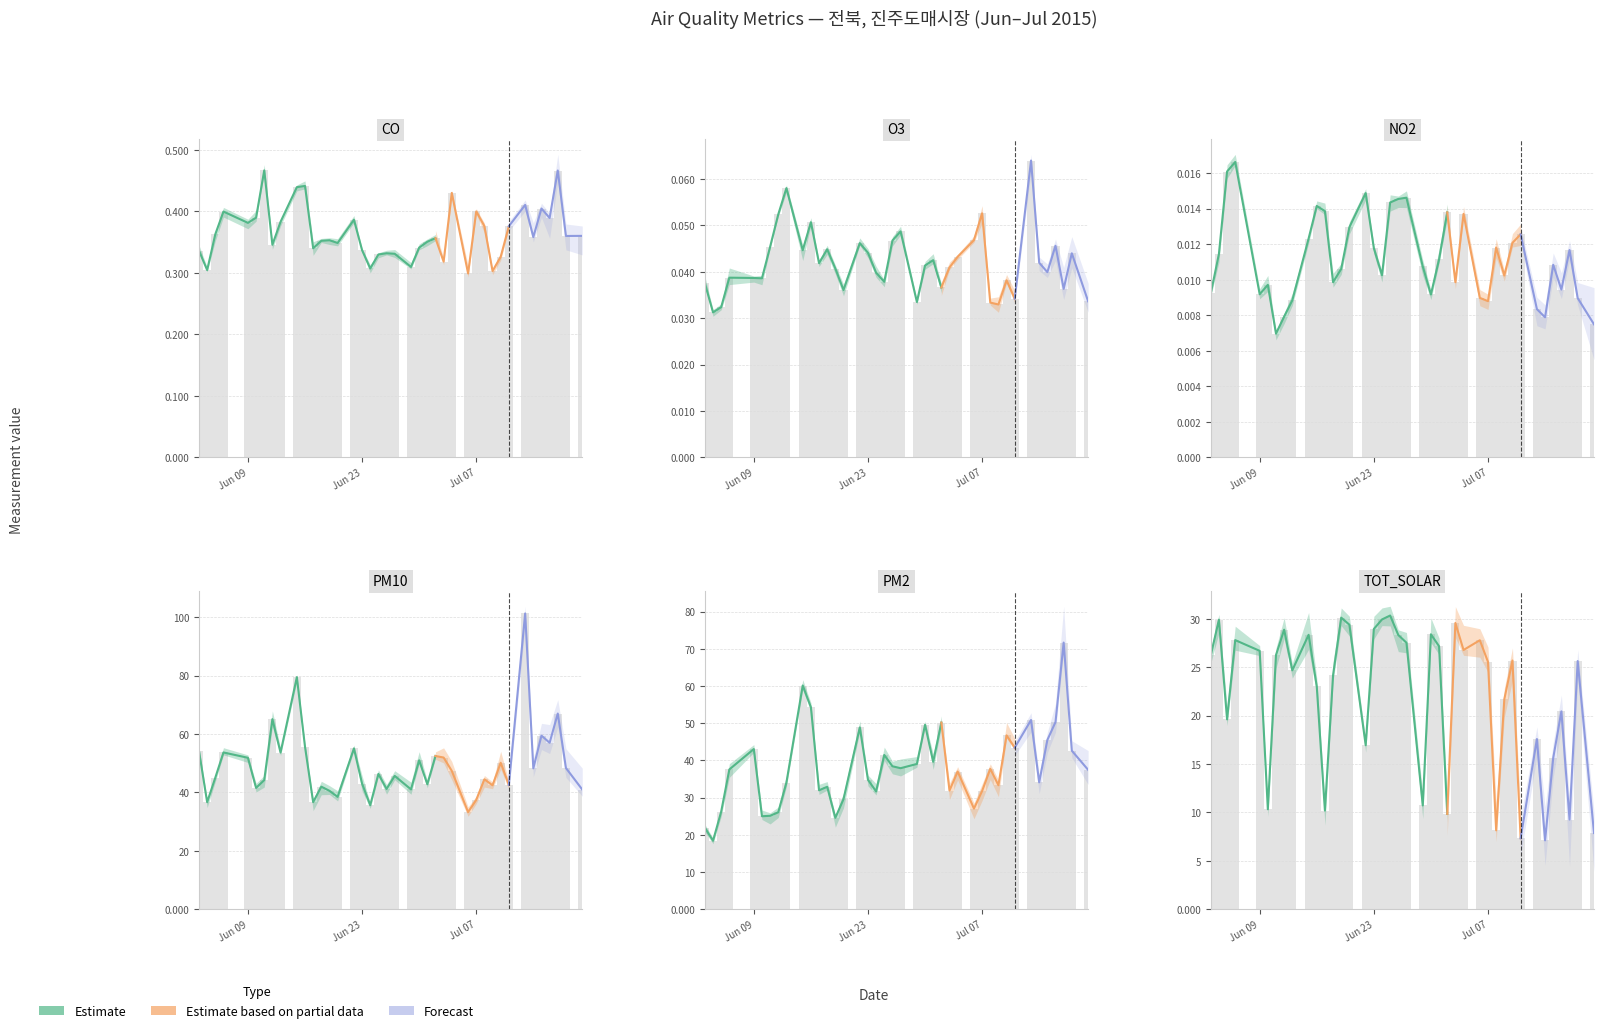

List the labels in order of O3 value, largest first.

2015-07-13, 2015-06-13, 2015-07-07, 2015-06-12, 2015-06-16, 2015-06-27, 2015-07-06, 2015-06-26, 2015-06-22, 2015-07-16, 2015-06-11, 2015-06-18, 2015-06-15, 2015-06-23, 2015-07-18, 2015-07-04, 2015-07-01, 2015-07-14, 2015-06-17, 2015-06-30, 2015-07-03, 2015-06-19, 2015-07-15, 2015-06-24, 2015-06-06, 2015-06-09, 2015-06-10, 2015-07-10, 2015-06-25, 2015-06-03, 2015-07-02, 2015-07-17, 2015-06-20, 2015-07-11, 2015-07-20, 2015-06-29, 2015-07-08, 2015-07-09, 2015-06-05, 2015-06-04